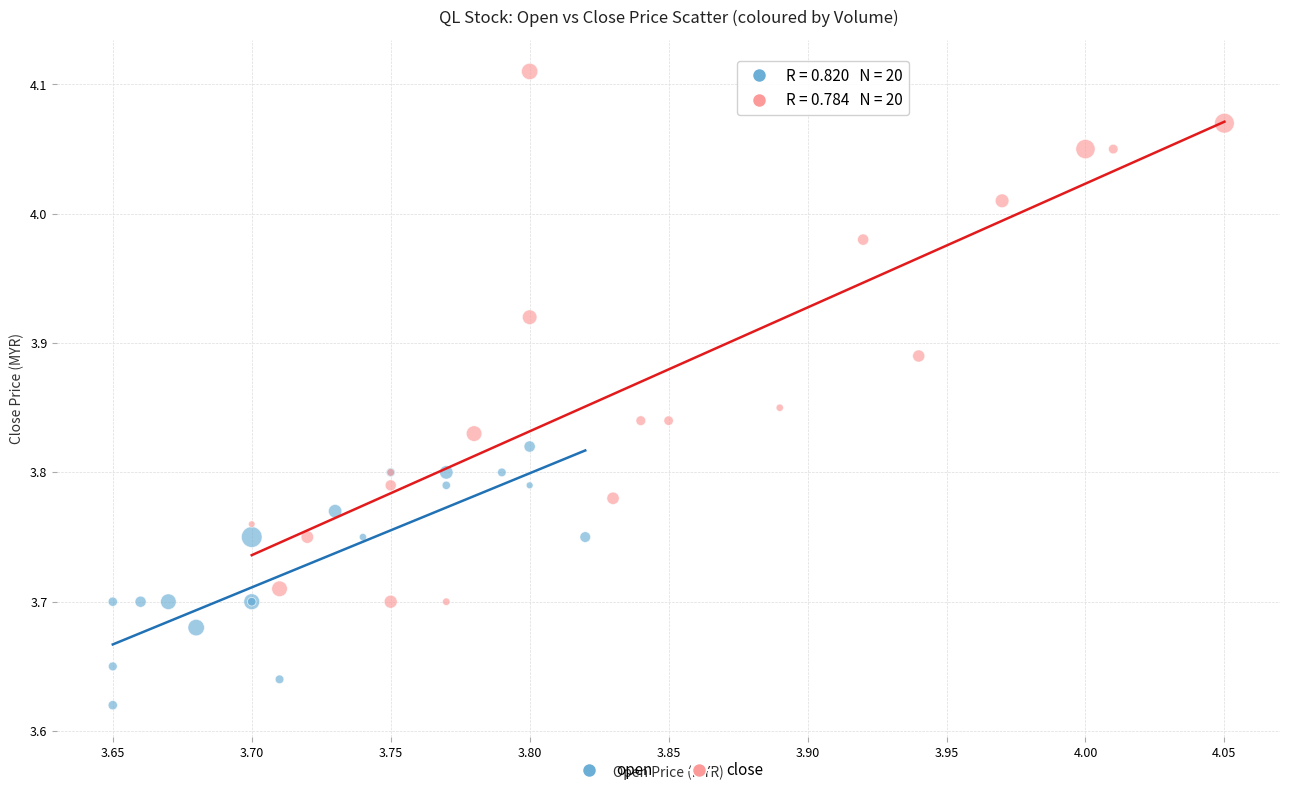

Which series reaches the maximum Y coordinate?

close